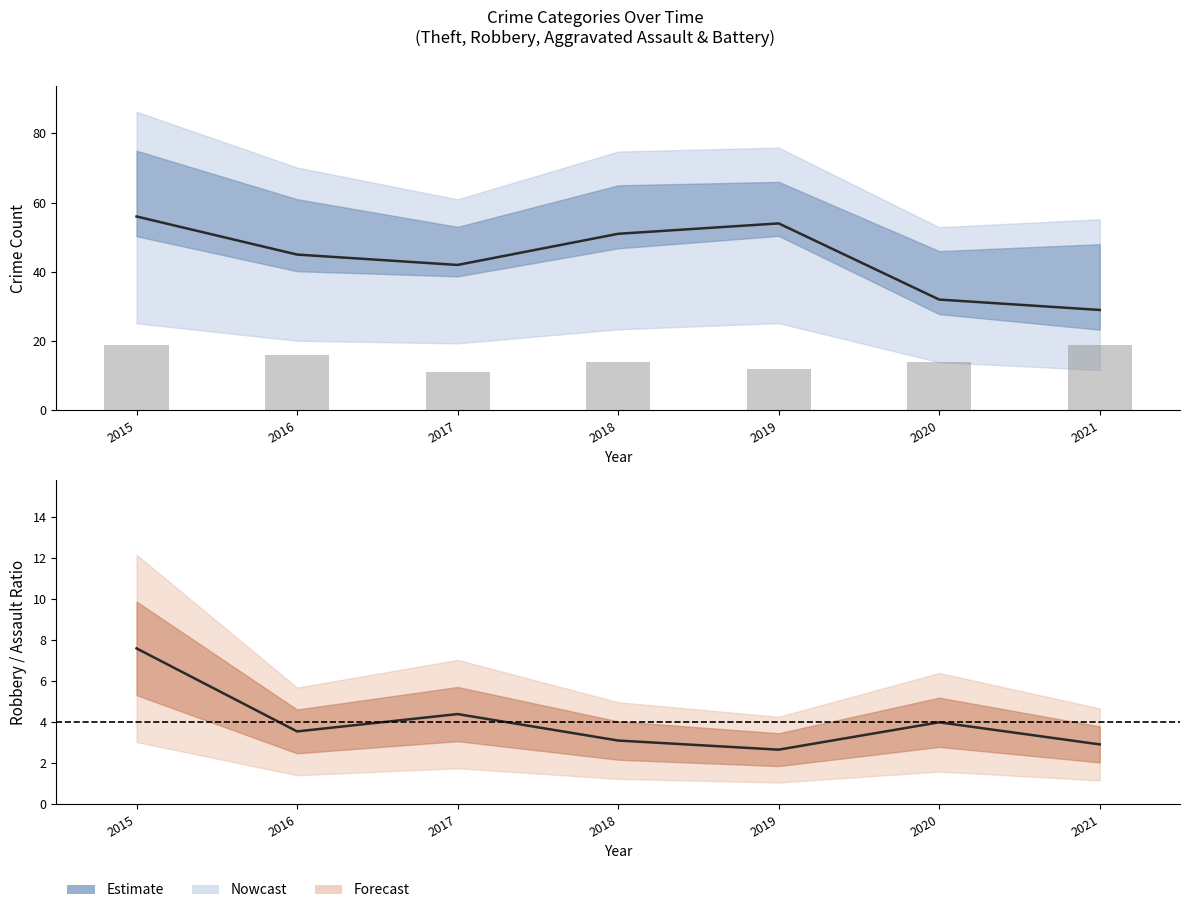

At which label is Robbery closest to 15?

2016